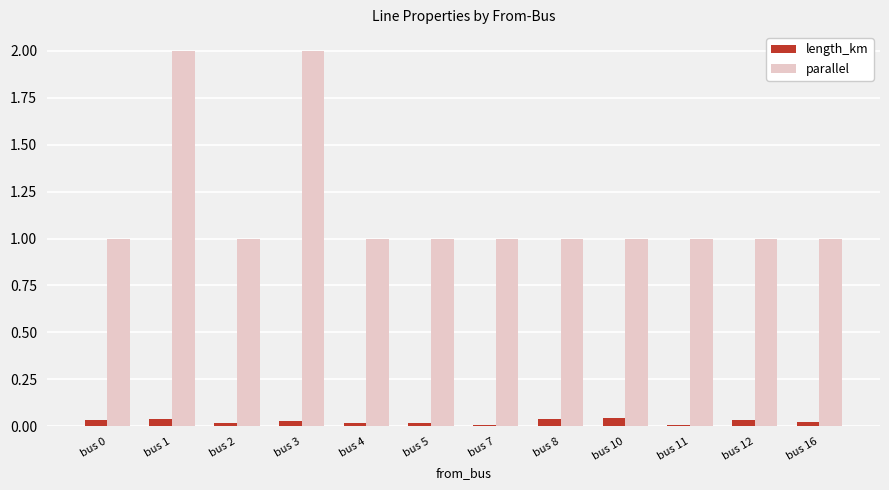

Rank the series at bus 7 from highest to lowest value.

parallel, length_km